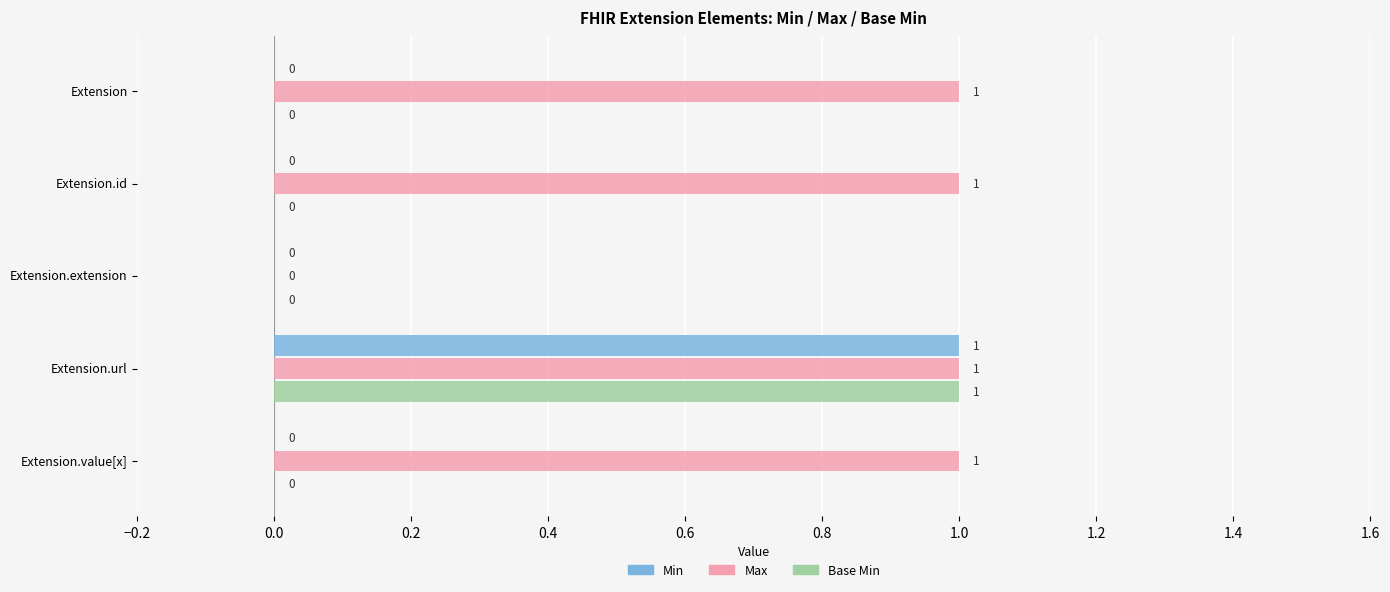

At which category is the sum across all series the highest?

Extension.url